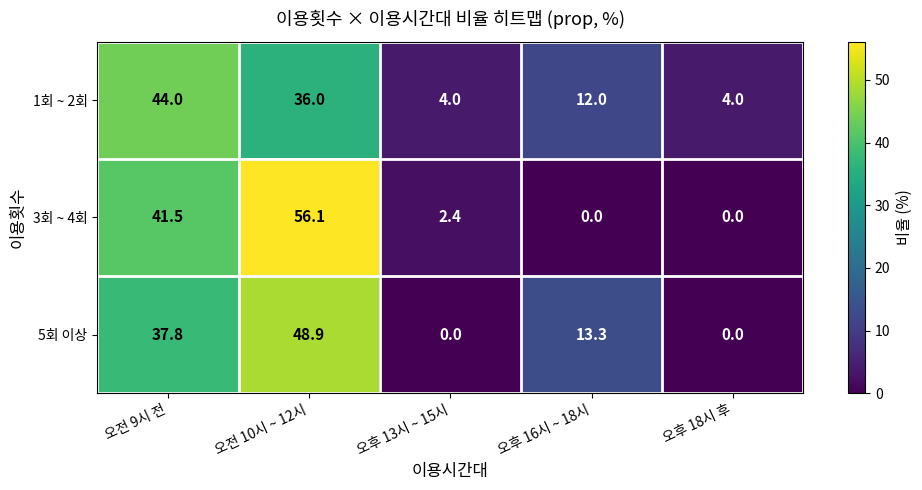

What is the total value across all series at 오후 18시 후?

4.0